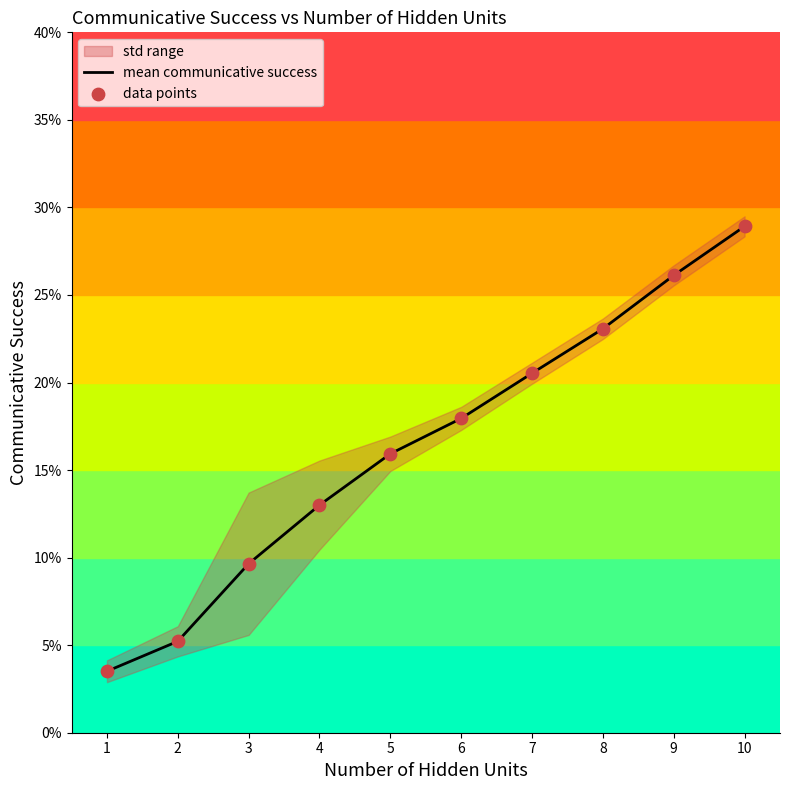

At which category is the sum across all series the highest?

10